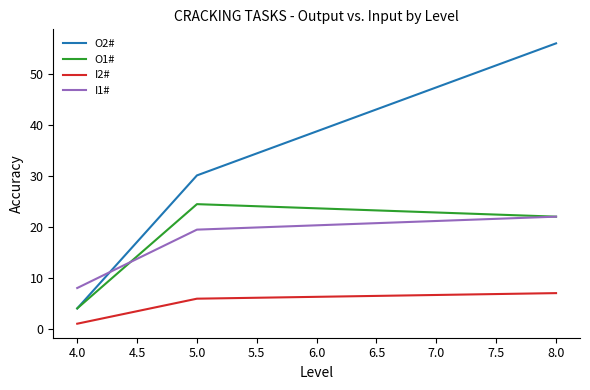

What position from the right is 5.0?

2